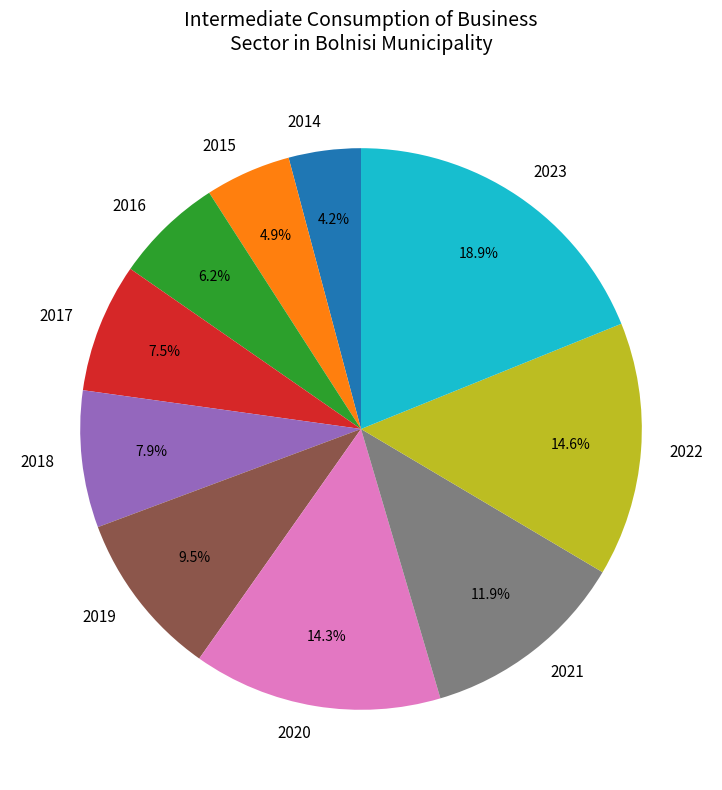

How many segments does this pie chart have?

10